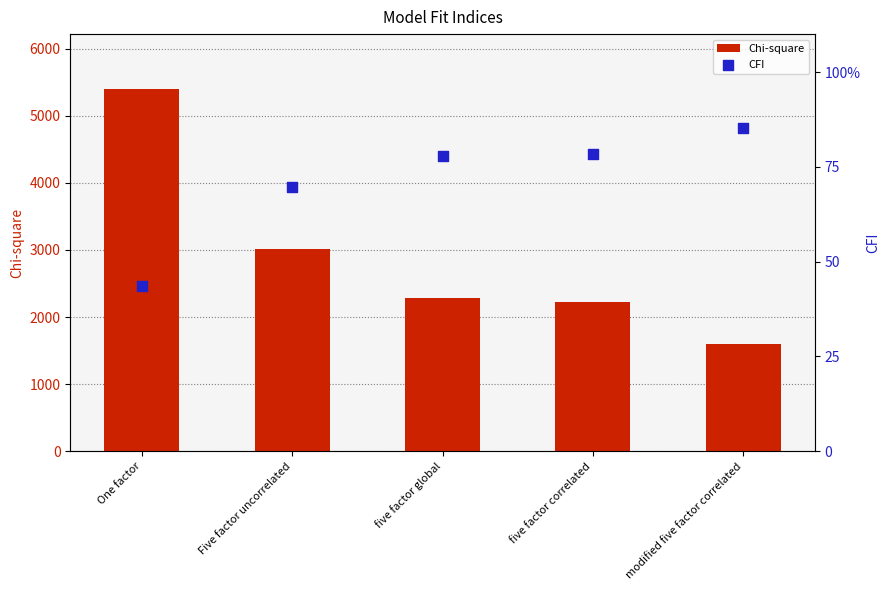

Which series has the widest spread of Y values?

Chi-square